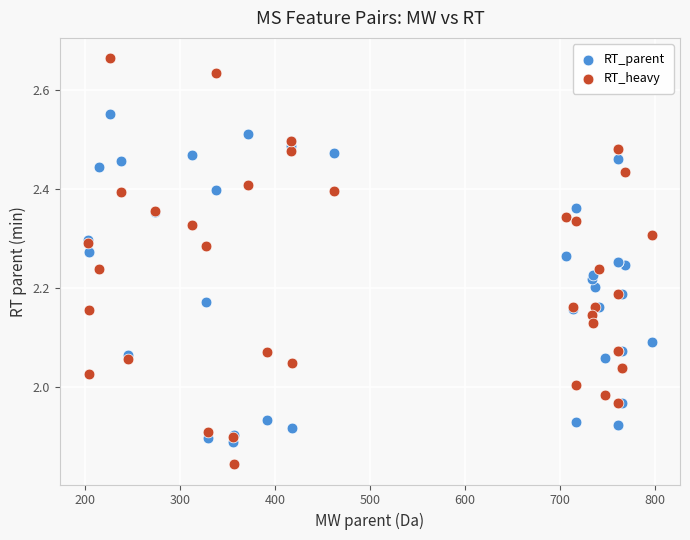

Which series reaches the minimum Y coordinate?

RT_heavy